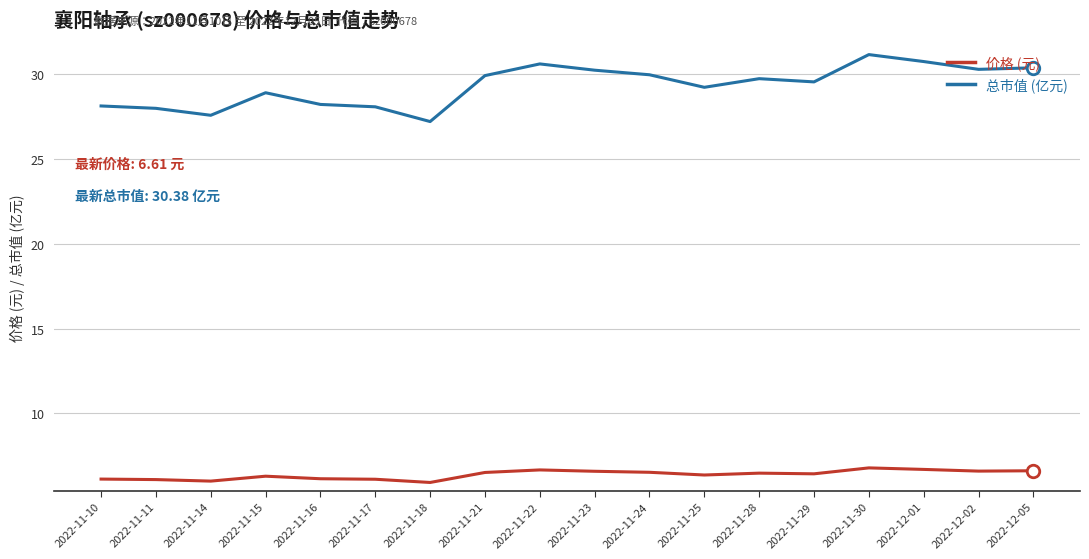

Count the number of categories in the chart.

18